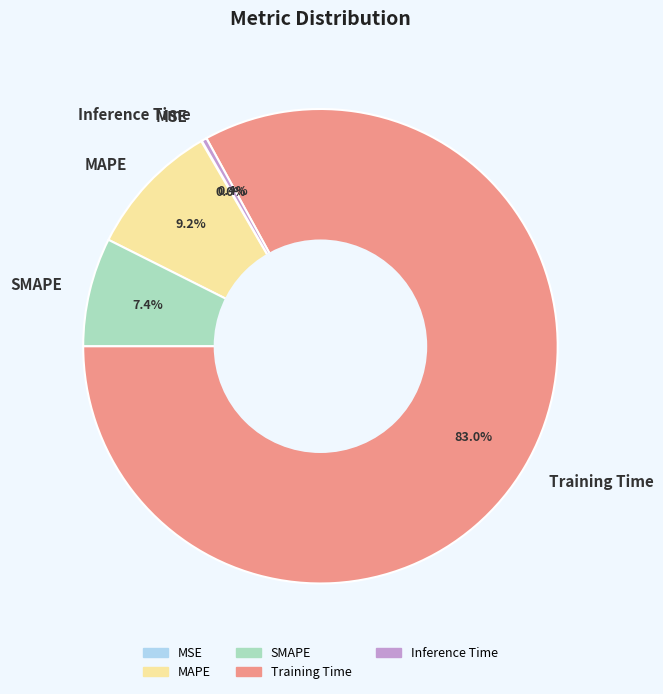

Which category has the biggest portion of the pie?

Training Time